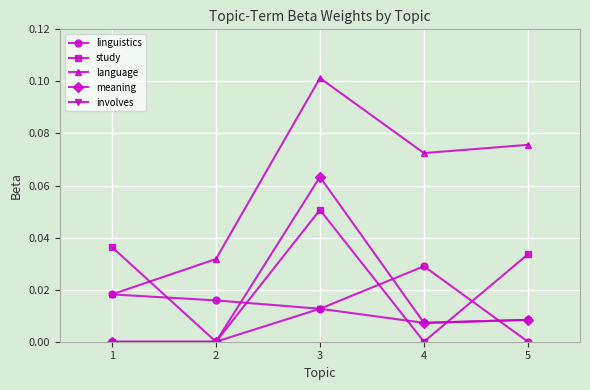

Rank the series by their maximum value, from highest to lowest.

language, meaning, study, linguistics, involves